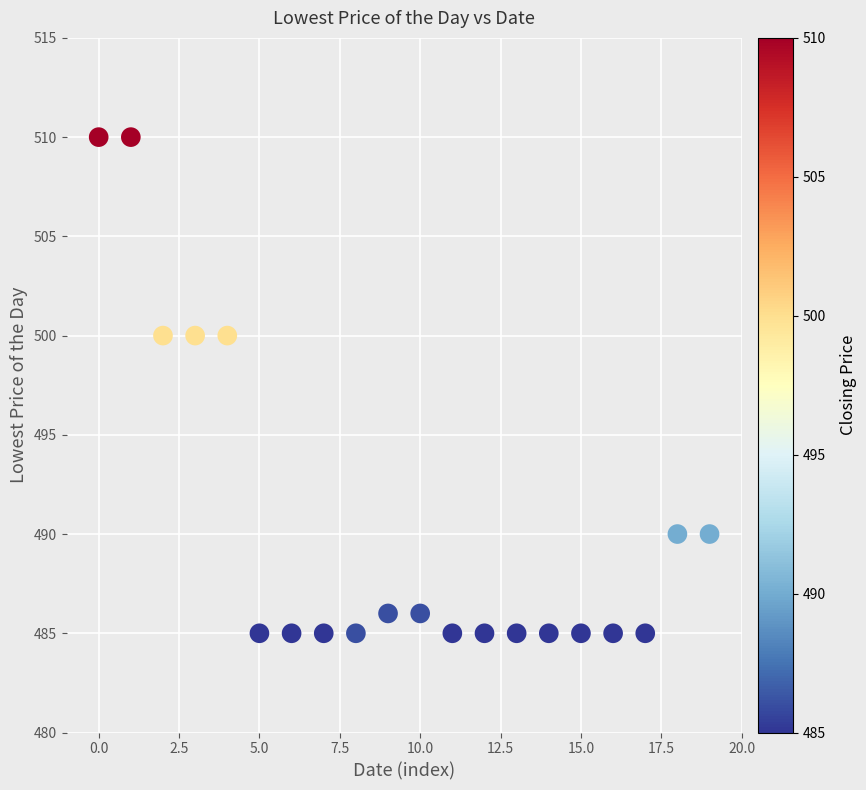

What is the range of Y values (max minus min)?

25